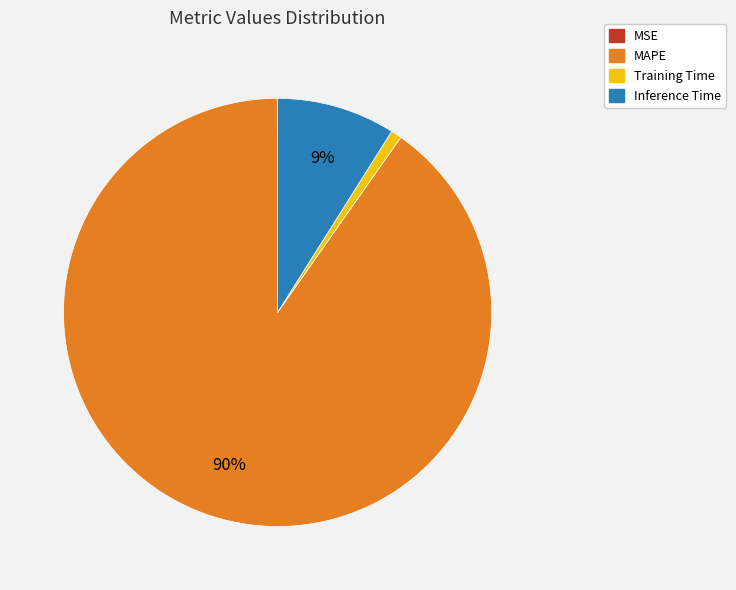

Which has a higher value, Training Time or Inference Time?

Inference Time